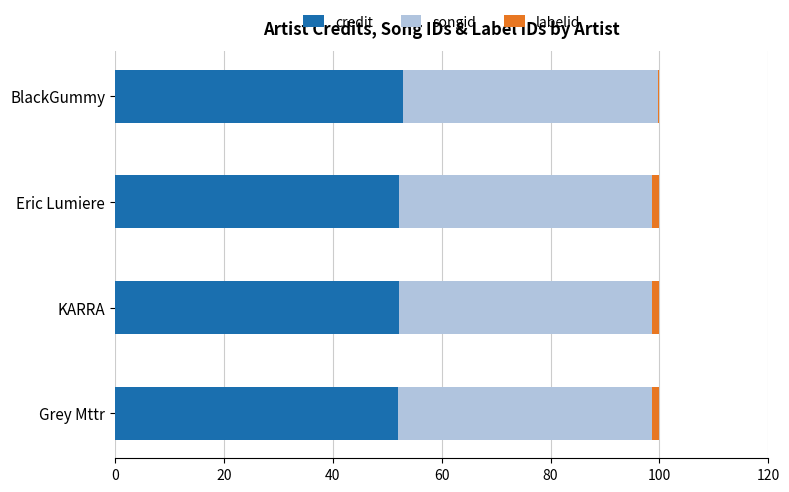

Count the number of categories in the chart.

4